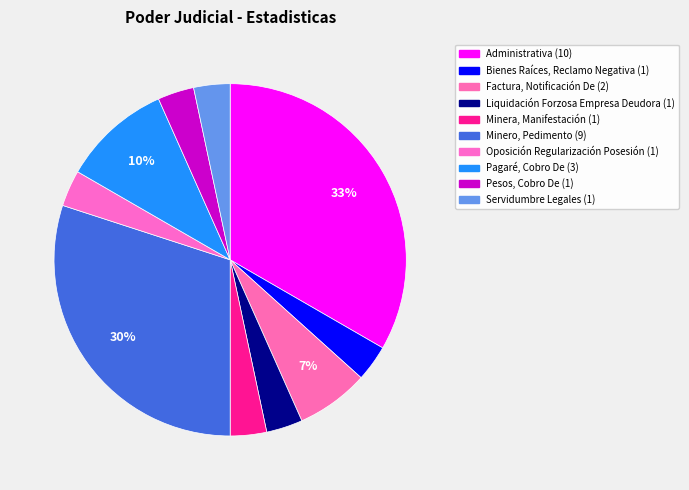

The Administrativa slice represents 33% of the pie. True or false?

True